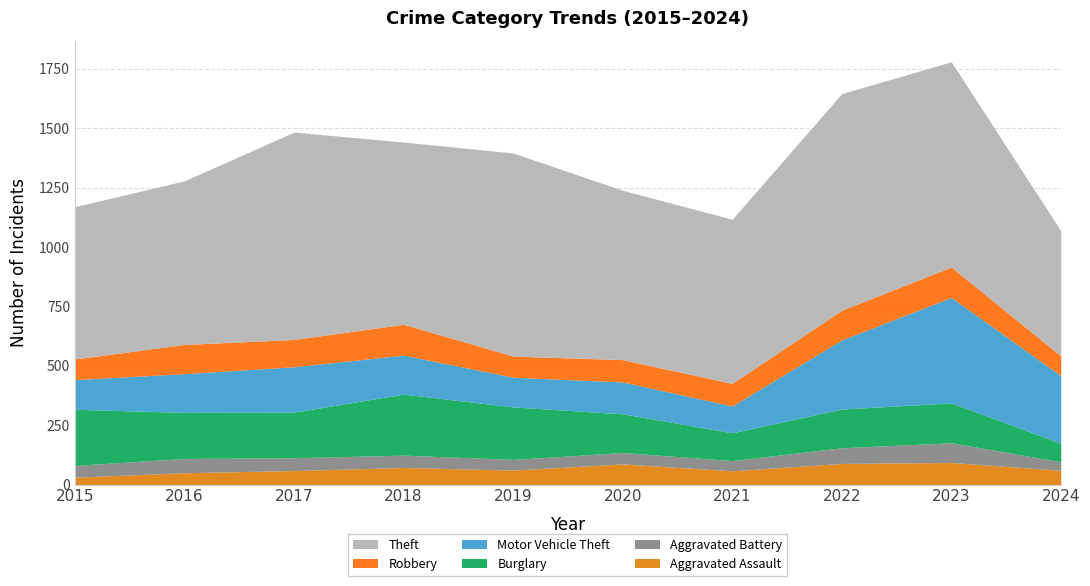

True or false: Robbery has a value of 95 at 2021.

True